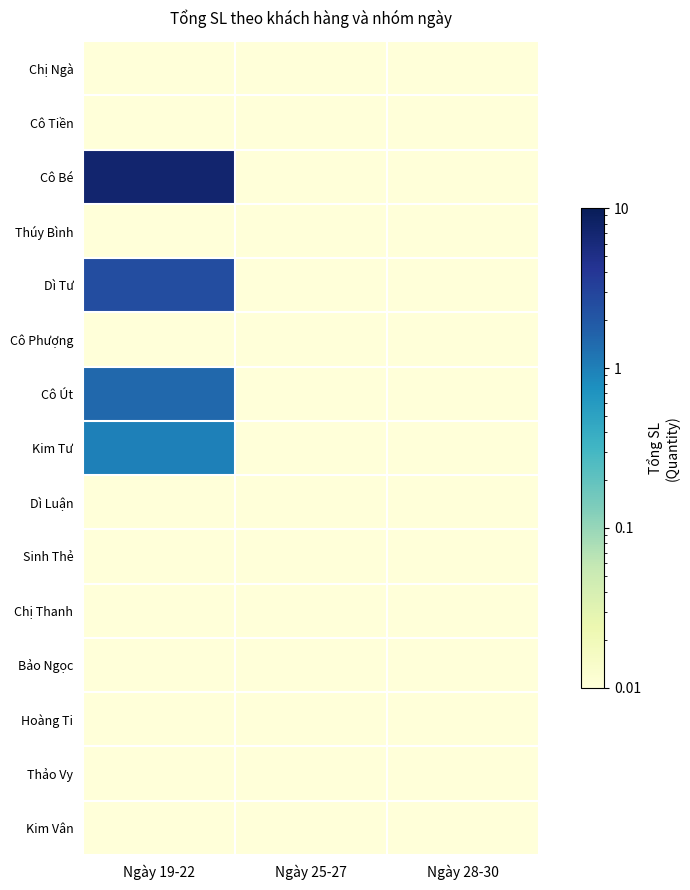

Reading left to right, transcribe all the data shown in this chart.

Chị Ngà: Ngày 19-22=0.0	Ngày 25-27=0.0	Ngày 28-30=0.0
Cô Tiền: Ngày 19-22=0.0	Ngày 25-27=0.0	Ngày 28-30=0.0
Cô Bé: Ngày 19-22=7.1	Ngày 25-27=0.0	Ngày 28-30=0.0
Thúy Bình: Ngày 19-22=0.0	Ngày 25-27=0.0	Ngày 28-30=0.0
Dì Tư: Ngày 19-22=2.5	Ngày 25-27=0.0	Ngày 28-30=0.0
Cô Phượng: Ngày 19-22=0.0	Ngày 25-27=0.0	Ngày 28-30=0.0
Cô Út: Ngày 19-22=1.5	Ngày 25-27=0.0	Ngày 28-30=0.0
Kim Tư: Ngày 19-22=1.0	Ngày 25-27=0.0	Ngày 28-30=0.0
Dì Luận: Ngày 19-22=0.0	Ngày 25-27=0.0	Ngày 28-30=0.0
Sinh Thẻ: Ngày 19-22=0.0	Ngày 25-27=0.0	Ngày 28-30=0.0
Chị Thanh: Ngày 19-22=0.0	Ngày 25-27=0.0	Ngày 28-30=0.0
Bảo Ngọc: Ngày 19-22=0.0	Ngày 25-27=0.0	Ngày 28-30=0.0
Hoàng Ti: Ngày 19-22=0.0	Ngày 25-27=0.0	Ngày 28-30=0.0
Thảo Vy: Ngày 19-22=0.0	Ngày 25-27=0.0	Ngày 28-30=0.0
Kim Vân: Ngày 19-22=0.0	Ngày 25-27=0.0	Ngày 28-30=0.0